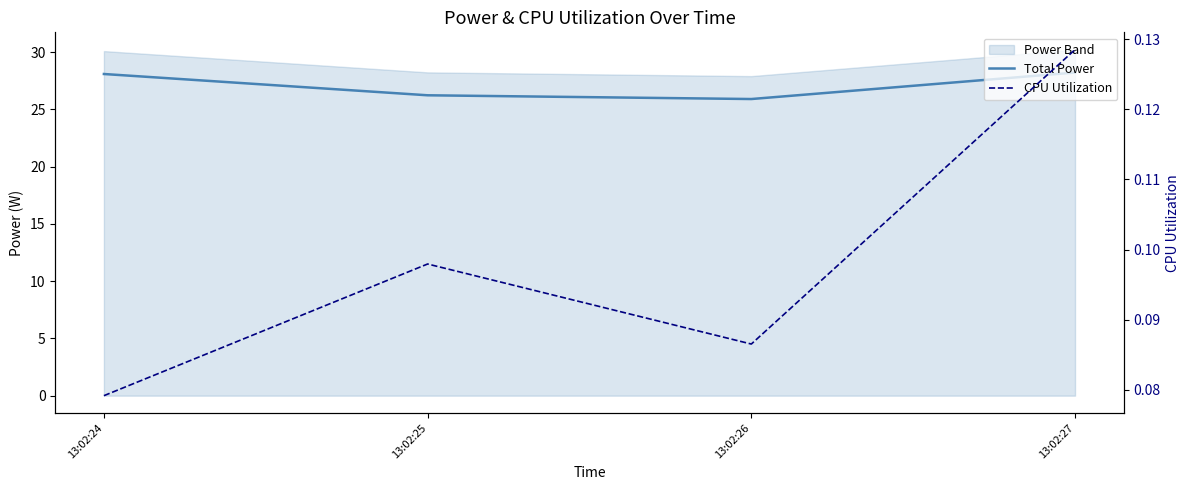

Does the chart have visible grid lines?

No